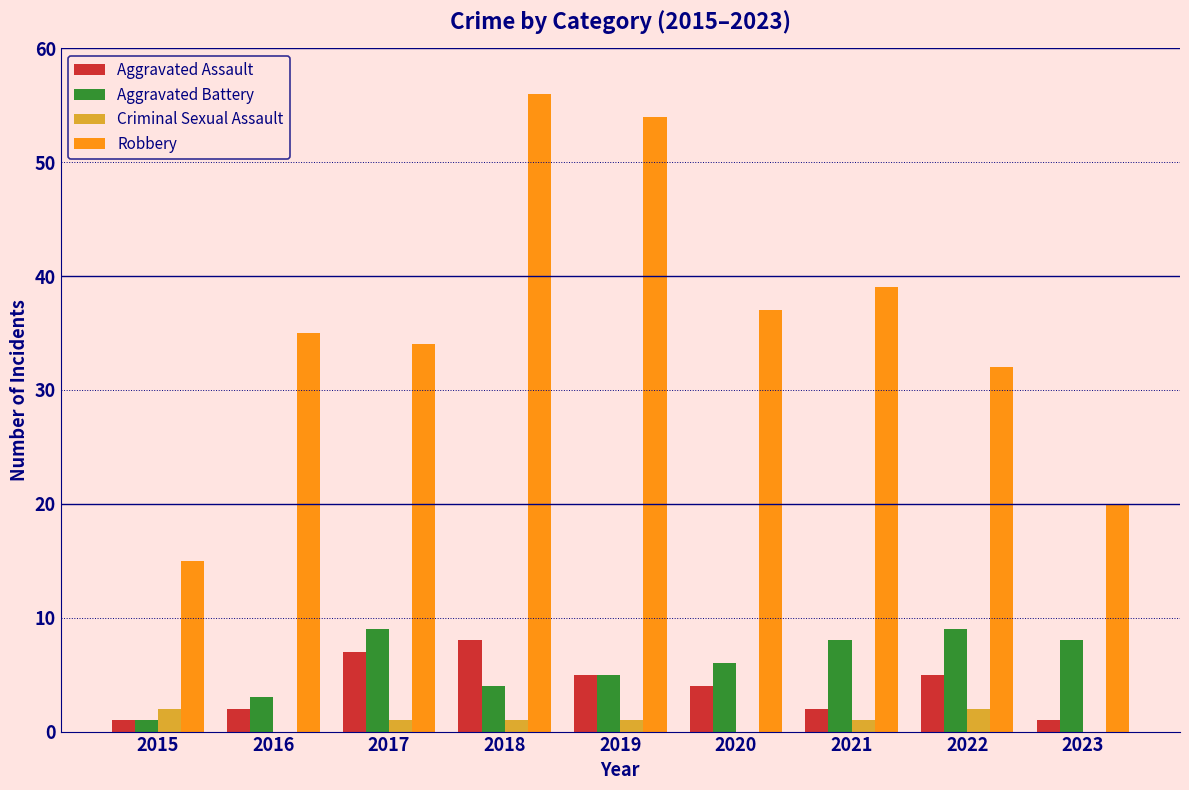

The Aggravated Assault series shows 5 at 2022. True or false?

True